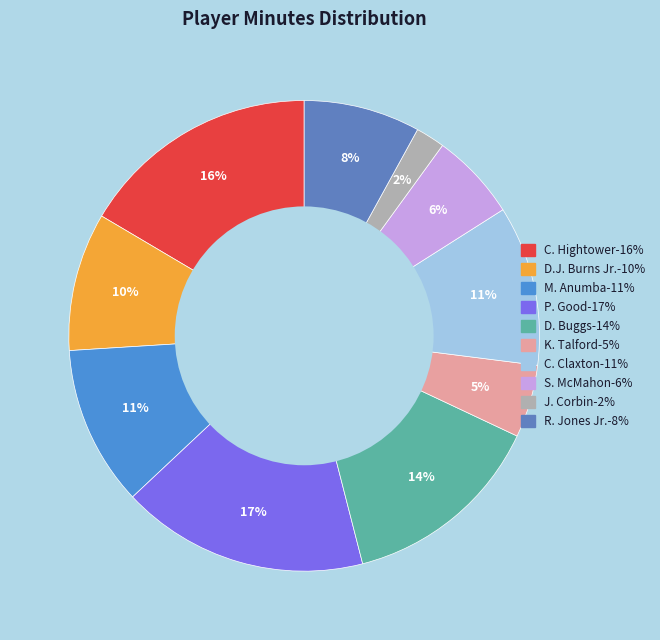

To the nearest percent, what is the average slice percentage?

10%